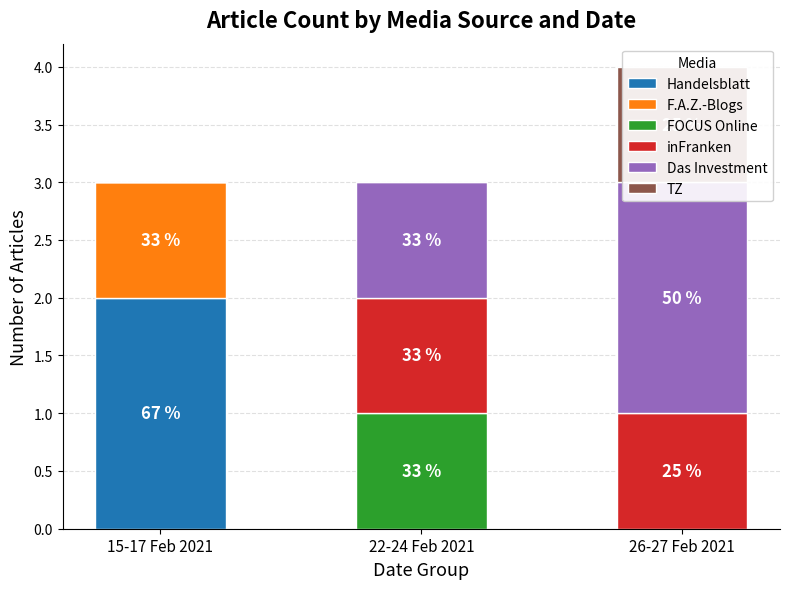

Is the value of TZ at 15-17 Feb 2021 greater than the value of Handelsblatt at 22-24 Feb 2021?

No